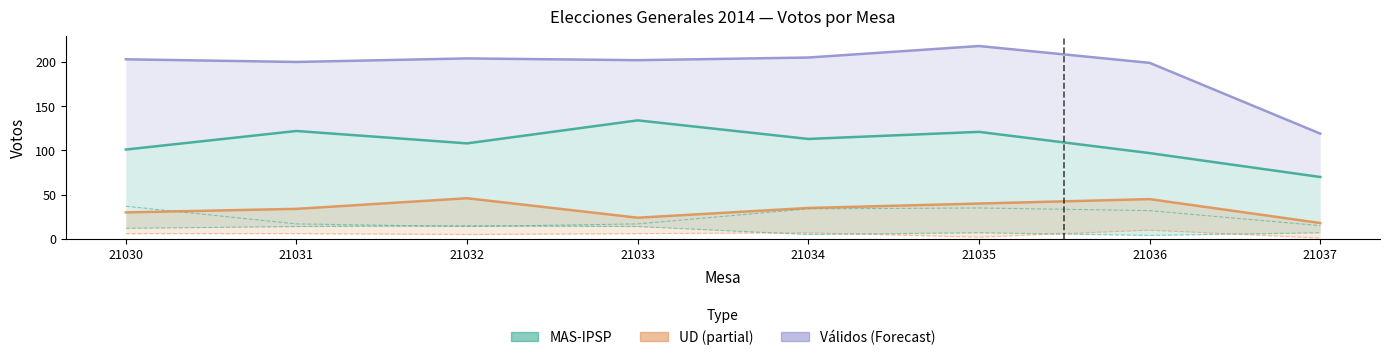

What is the value of the UD (Estimate based on partial data) point at the 1st from the left?

30